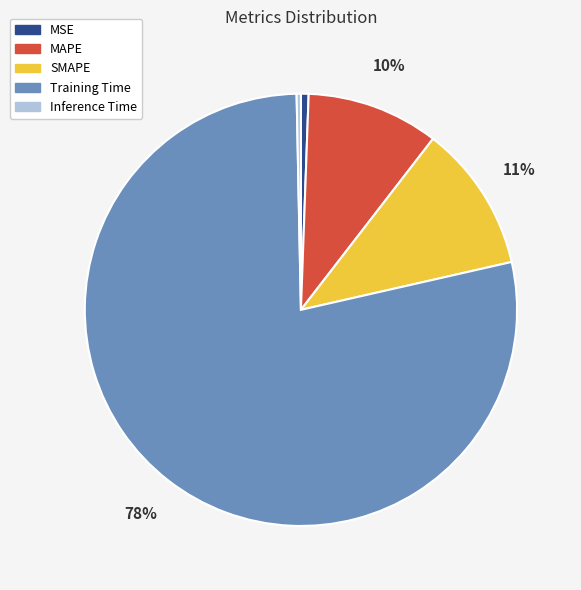

To the nearest percent, what is the difference between the largest and smallest slice percentages?

78%